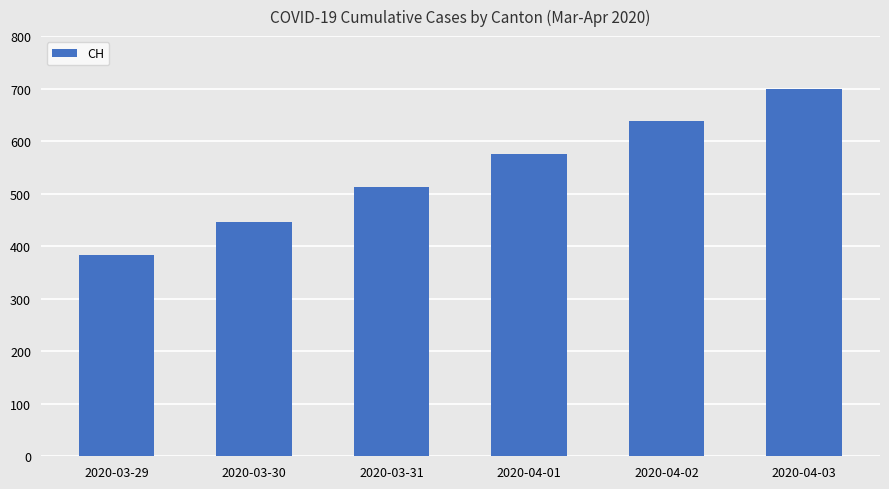

How many values are between 446 and 639?

4